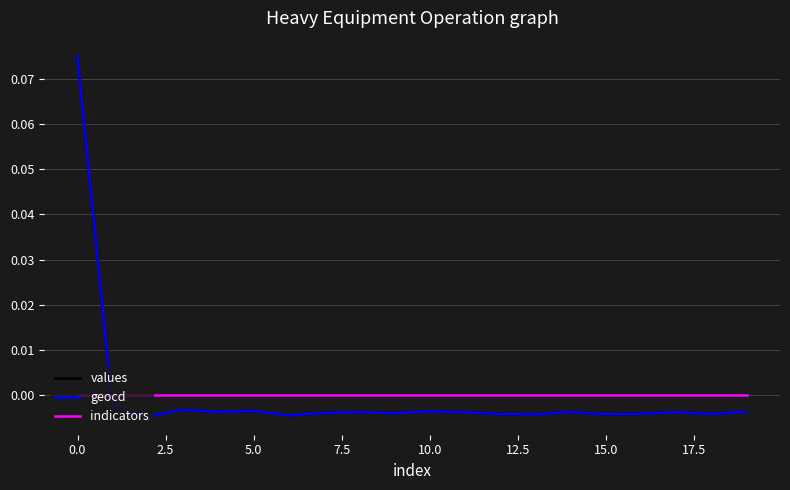

How many values in values are below zero?

19